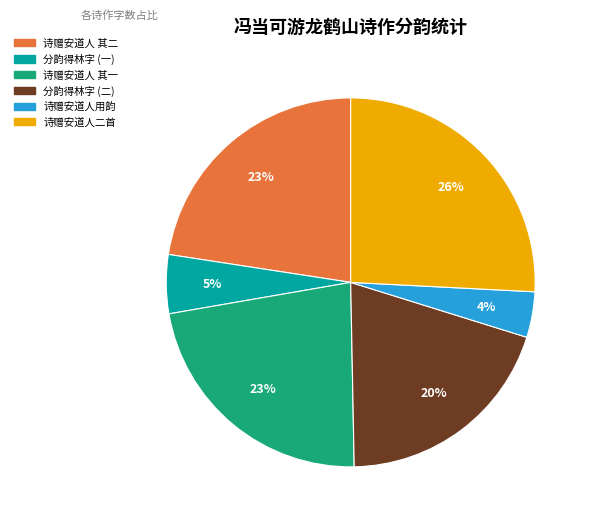

Count the number of slices in the pie.

6